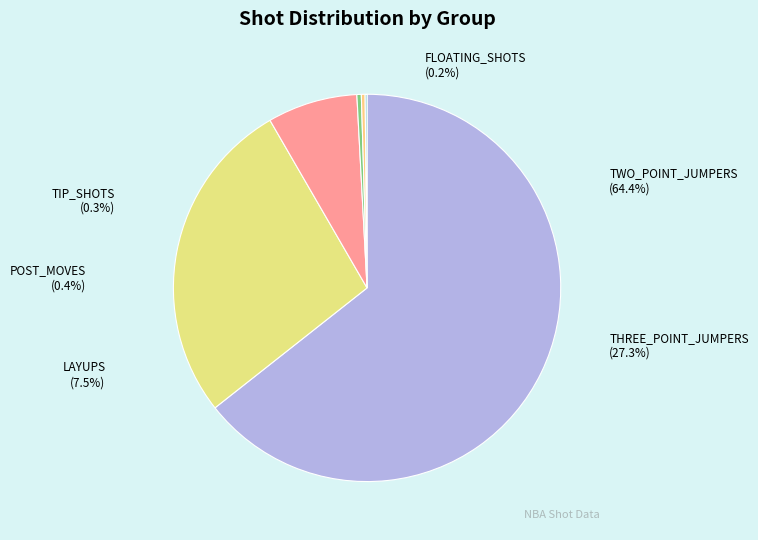

To the nearest percent, what percentage of the pie is LAYUPS?

8%